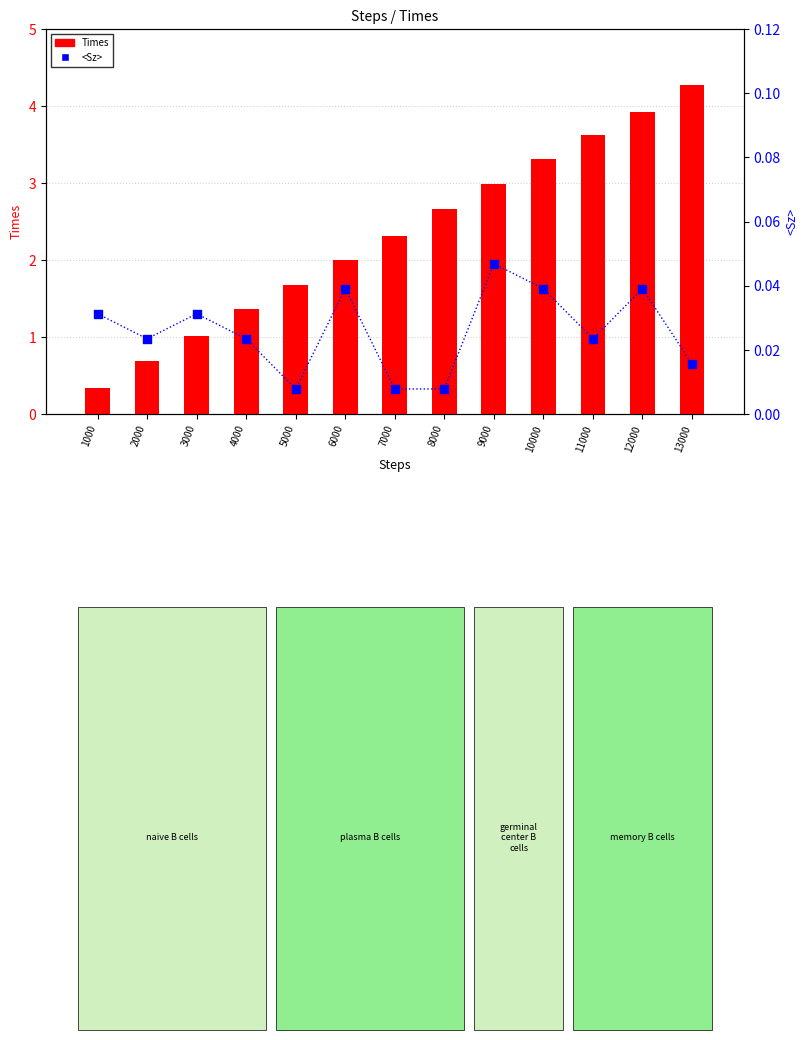

At how many categories does at least one series exceed 1?

11